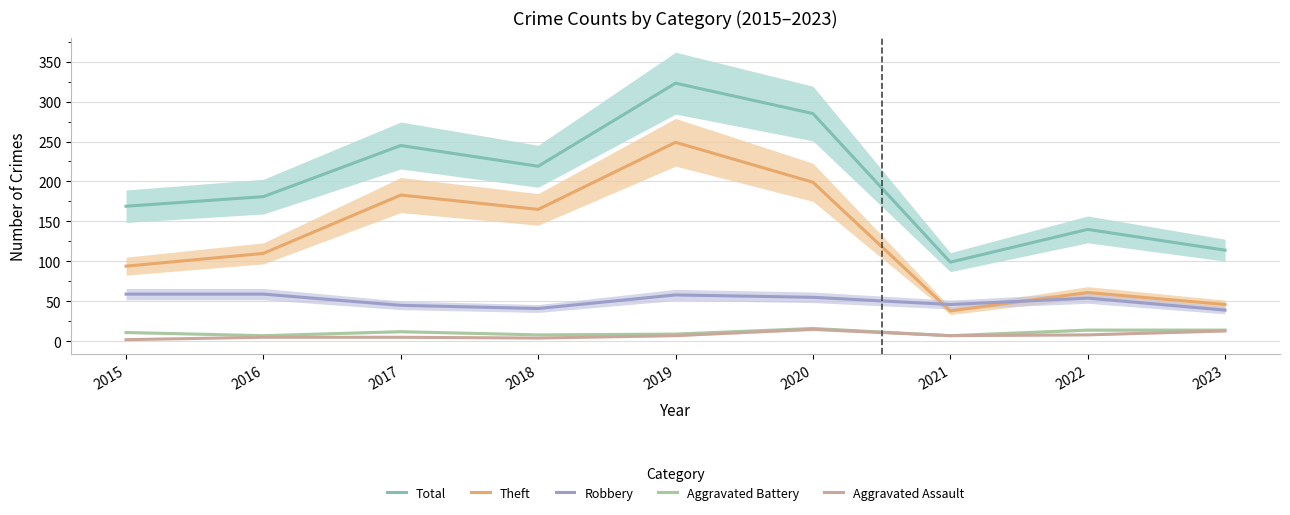

How many data points in Aggravated Battery are less than 11?

4